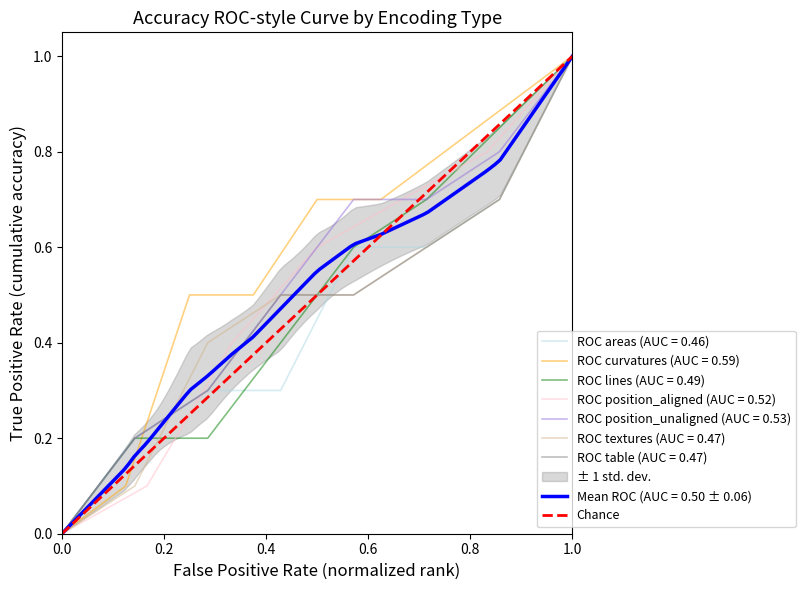

What is the maximum value for ROC position_unaligned (AUC = 0.53)?

1.0